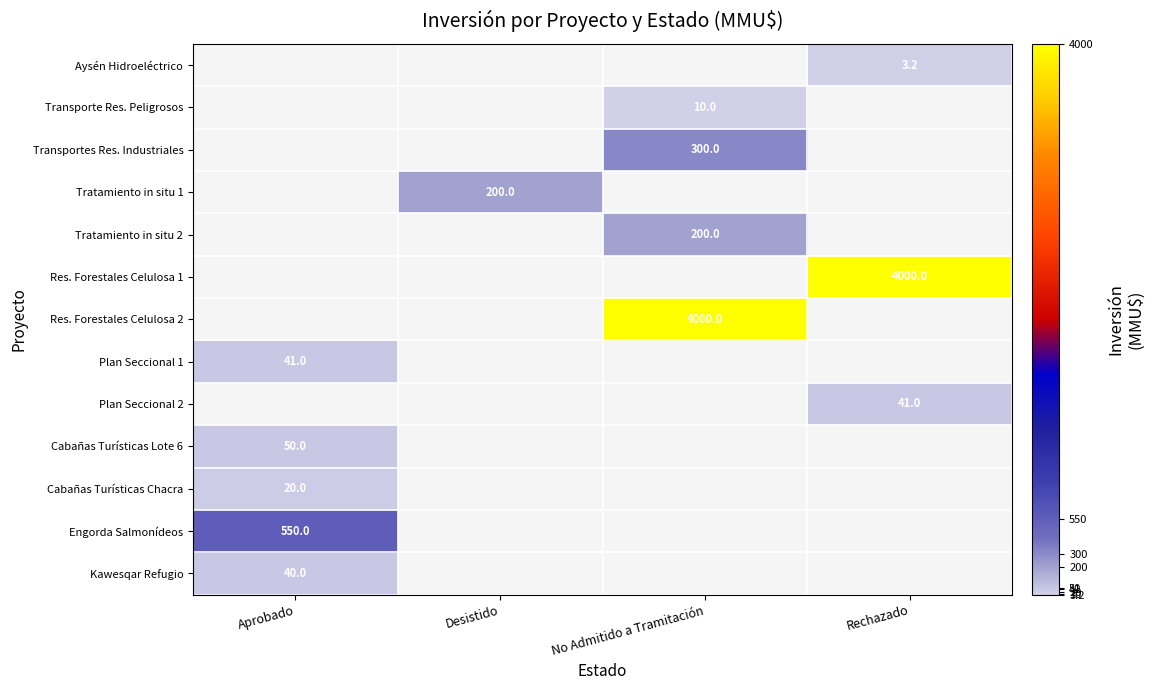

Is it true that Tratamiento in situ 1 equals 80.1 at Desistido?

False